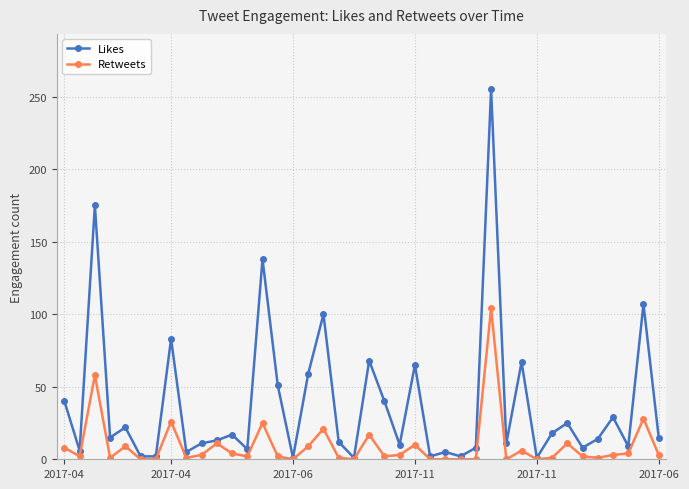

Which series has the largest total across all categories?

Likes